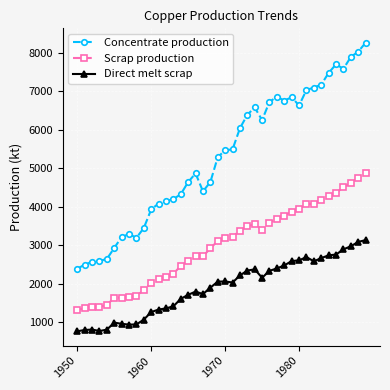

How many data points in Direct melt scrap are less than 2049?

20